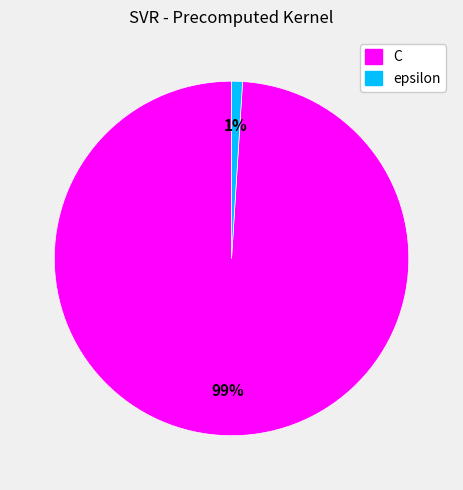

Is the sum of C and epsilon greater than half?

Yes